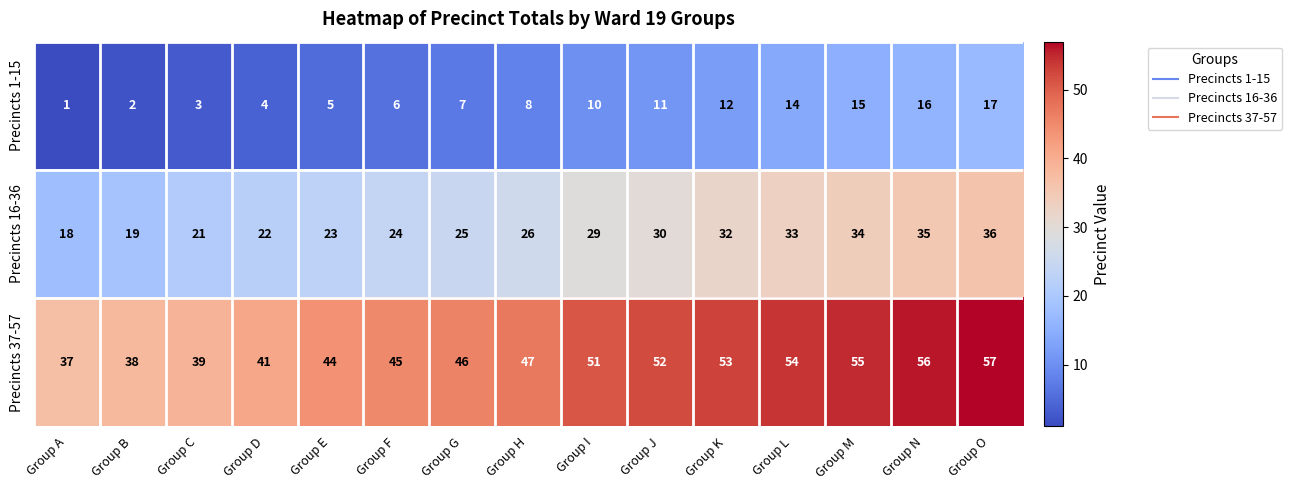

Is it true that Precincts 37-57 equals 51 at Group I?

True